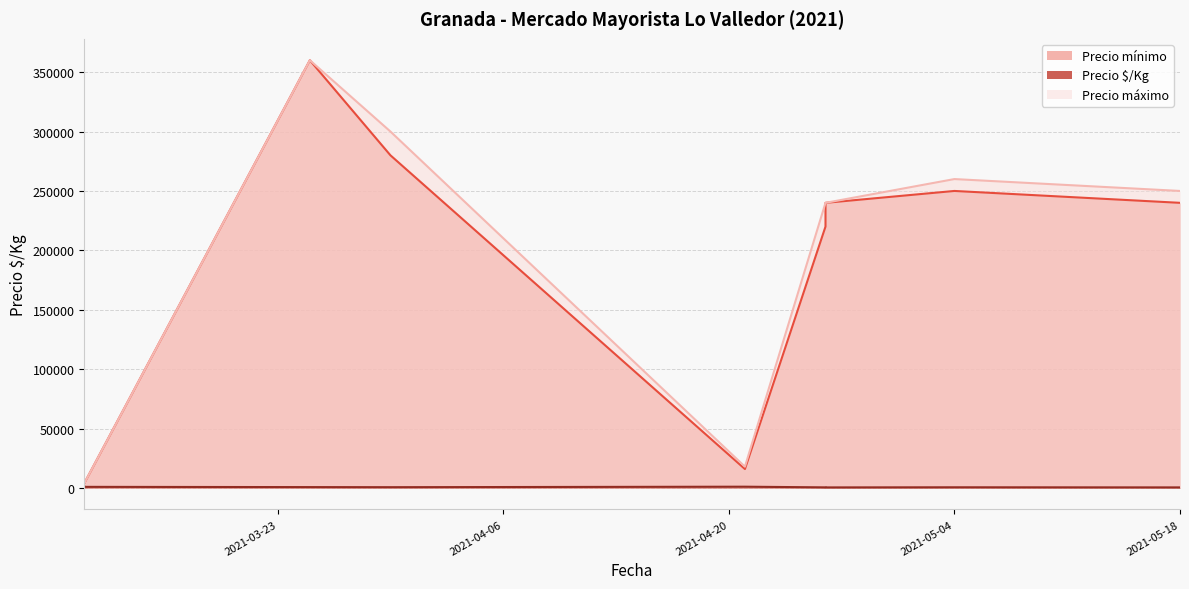

True or false: Precio promedio ponderado and Precio $/Kg intersect in this chart.

False